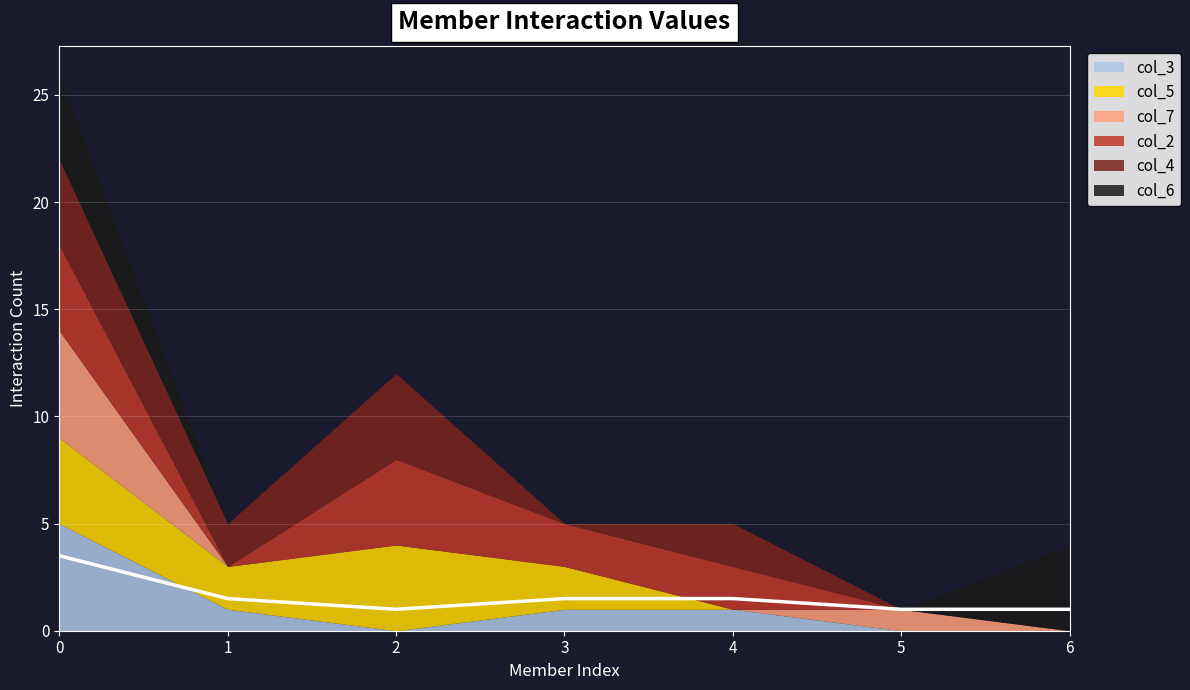

Reading right to left, list all the values displayed in this chart.

col_3: 0	0	1	1	0	1	5
col_5: 0	0	0	2	4	2	4
col_7: 0	1	0	0	0	0	5
col_2: 0	0	2	2	4	0	4
col_4: 0	0	2	0	4	2	4
col_6: 4	0	0	0	0	0	4